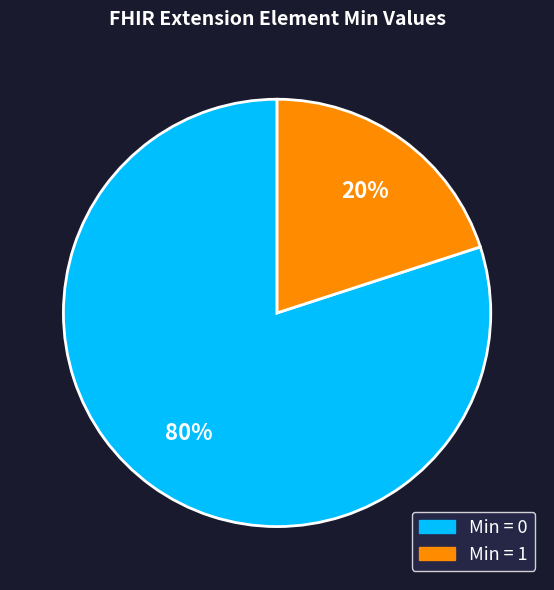

Is it true that Min = 0 is 80% of the pie?

True